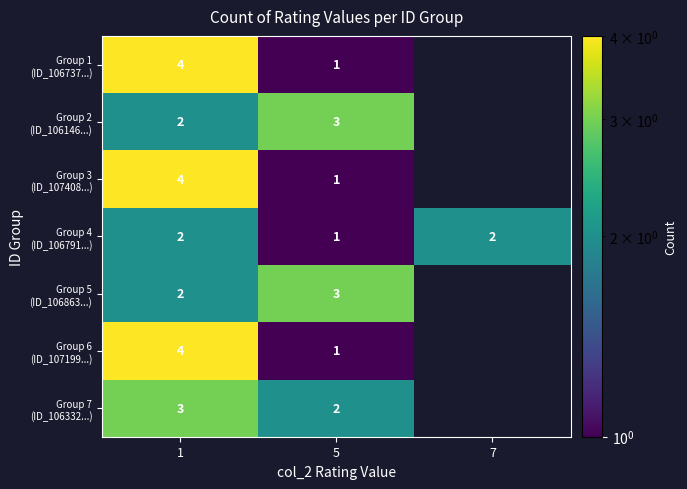

What is the total value across all series at 1?

21